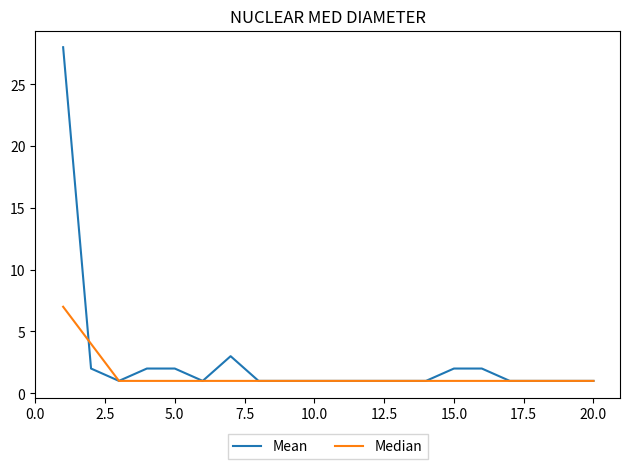

What is the maximum value shown in the chart?

28